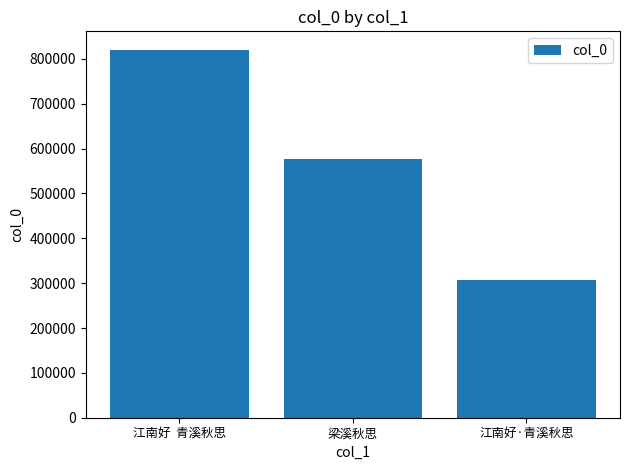

List the labels in order of value, largest first.

江南好  青溪秋思, 梁溪秋思, 江南好·青溪秋思